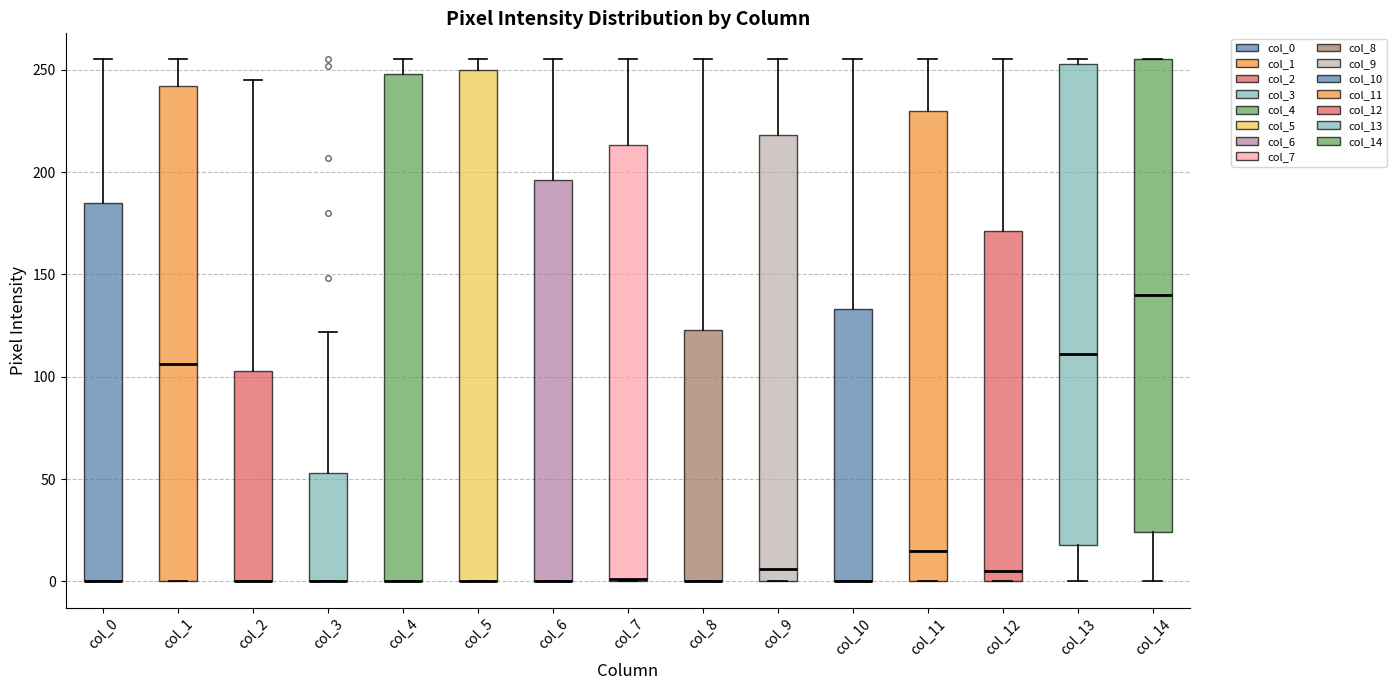

Reading left to right, read every box against the y-axis: the position of its median line, the range the box covers, and the ends of its whiskers. The values are not printed on the chart, so give them approximately, as read against the axis.

col_0: median 0 (drawn on the box's lower edge), box 0 to 185, whiskers 0 to 255
col_1: median 105, box 0 to 240, whiskers 0 to 255
col_2: median 0 (drawn on the box's lower edge), box 0 to 105, whiskers 0 to 245
col_3: median 0 (drawn on the box's lower edge), box 0 to 55, whiskers 0 to 120
col_4: median 0 (drawn on the box's lower edge), box 0 to 250, whiskers 0 to 255
col_5: median 0 (drawn on the box's lower edge), box 0 to 250, whiskers 0 to 255
col_6: median 0 (drawn on the box's lower edge), box 0 to 195, whiskers 0 to 255
col_7: median 0 (drawn on the box's lower edge), box 0 to 215, whiskers 0 to 255
col_8: median 0 (drawn on the box's lower edge), box 0 to 125, whiskers 0 to 255
col_9: median 5, box 0 to 220, whiskers 0 to 255
col_10: median 0 (drawn on the box's lower edge), box 0 to 135, whiskers 0 to 255
col_11: median 15, box 0 to 230, whiskers 0 to 255
col_12: median 5, box 0 to 170, whiskers 0 to 255
col_13: median 110, box 20 to 255, whiskers 0 to 255 (just above the box's upper edge)
col_14: median 140, box 25 to 255, whiskers 0 to 255